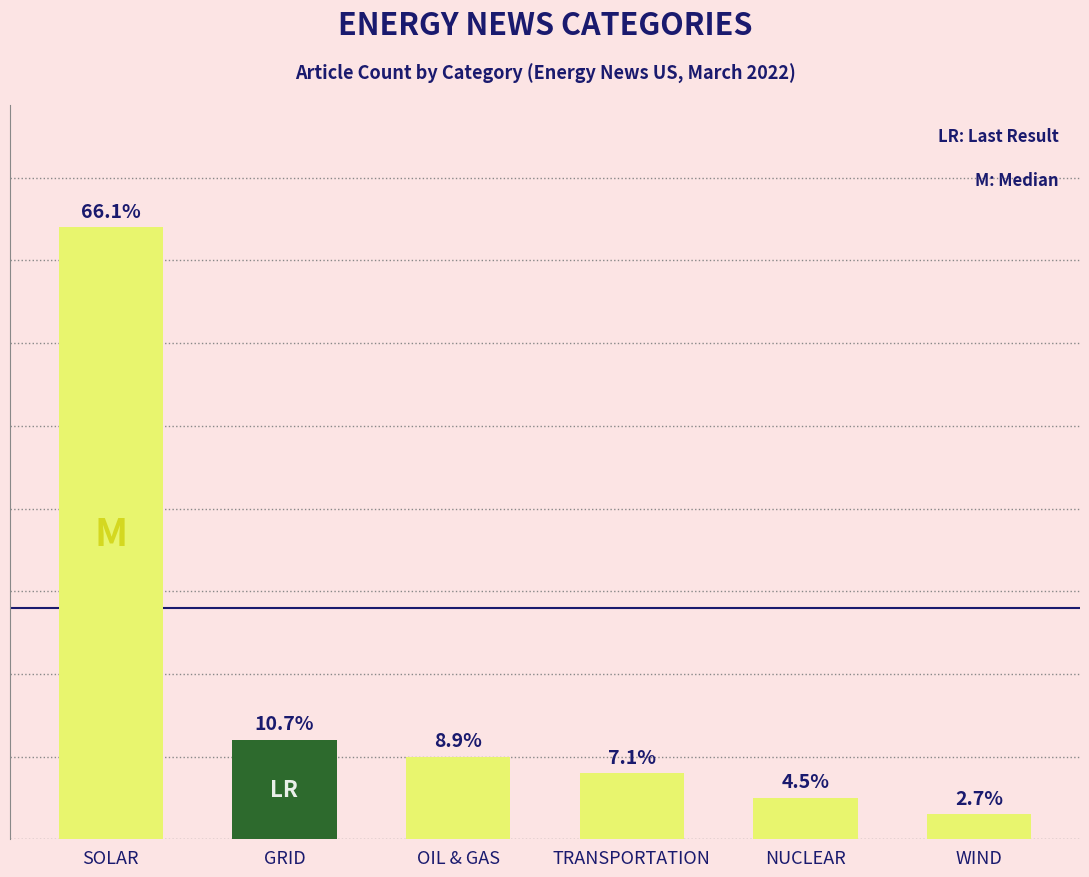

Does the chart contain any negative values?

No